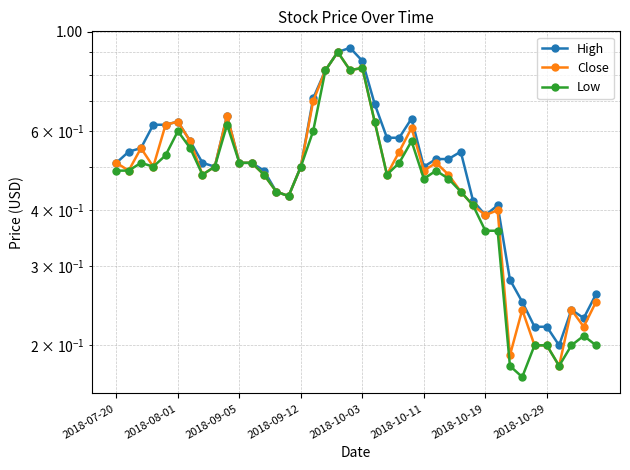

True or false: Low has more than 1 interior local peaks.

True